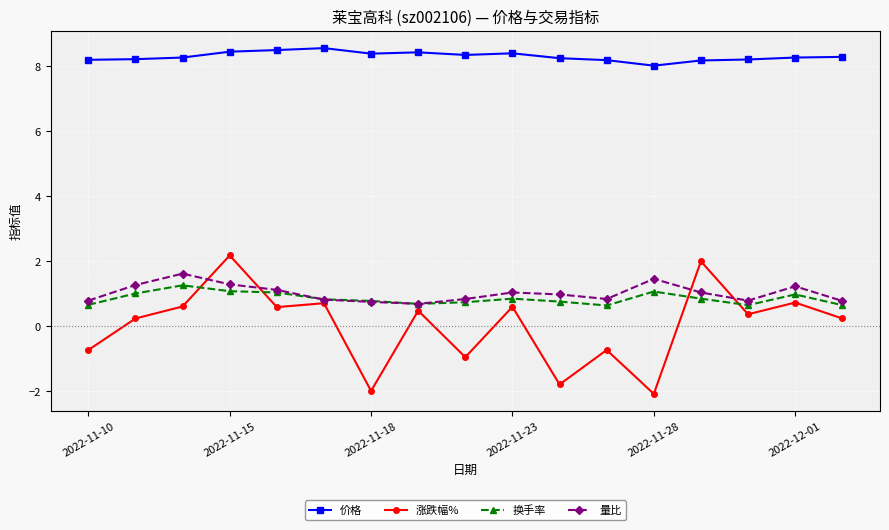

How many data points does each series have?

17